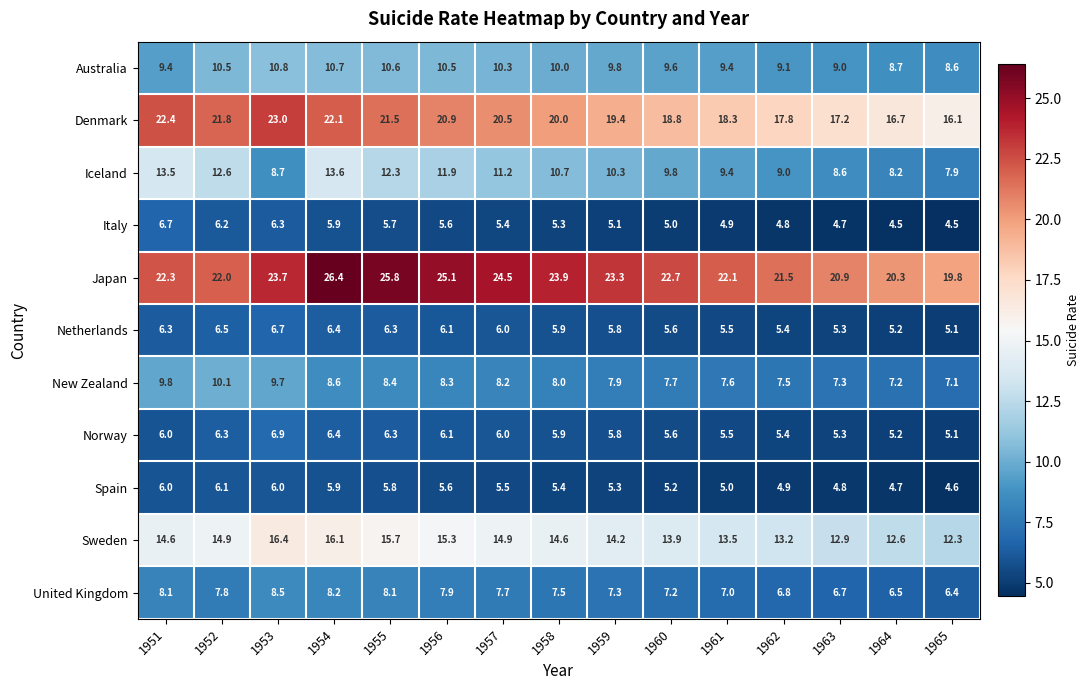

What is the difference between the maximum and second lowest values in the Netherlands series?

1.5